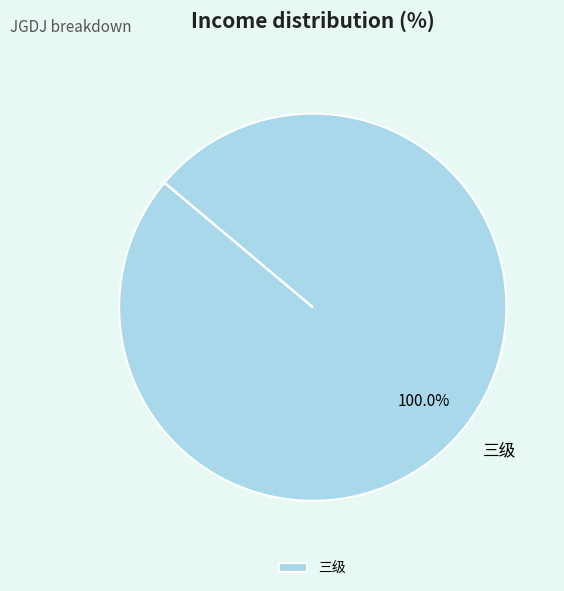

Rank the categories by value from lowest to highest.

三级